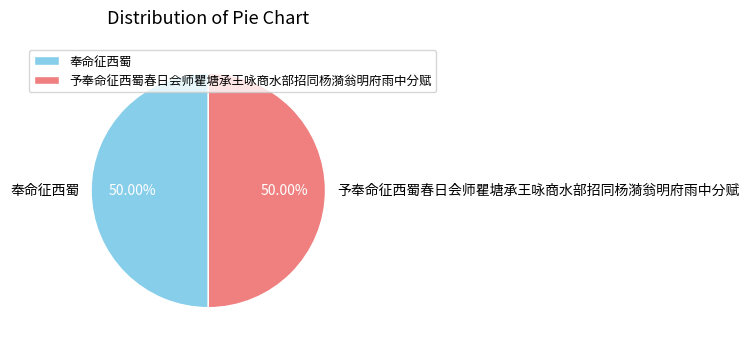

Do 奉命征西蜀 and 予奉命征西蜀春日会师瞿塘承王咏商水部招同杨漪翁明府雨中分赋 together represent more than half of the pie?

Yes